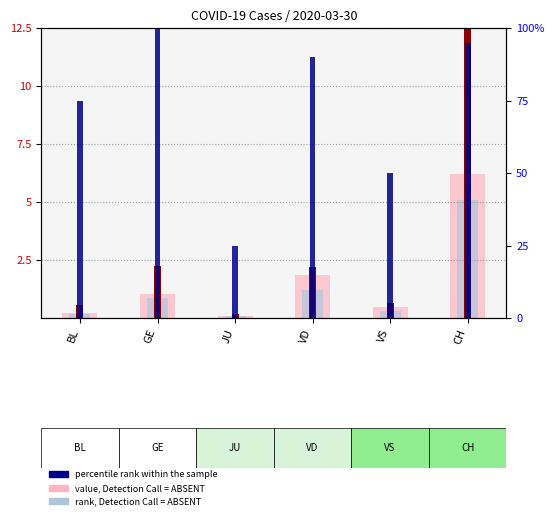

At which label does value, Detection Call = ABSENT reach its peak?

CH